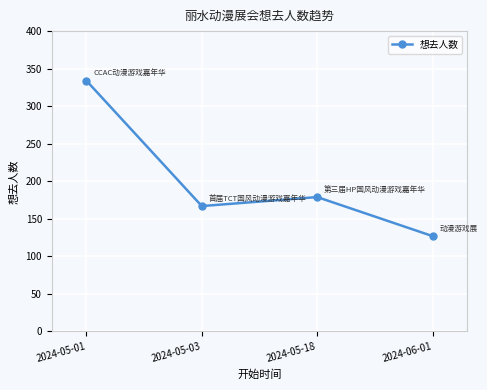

Which has a higher value, 2024-06-01 or 2024-05-18?

2024-05-18